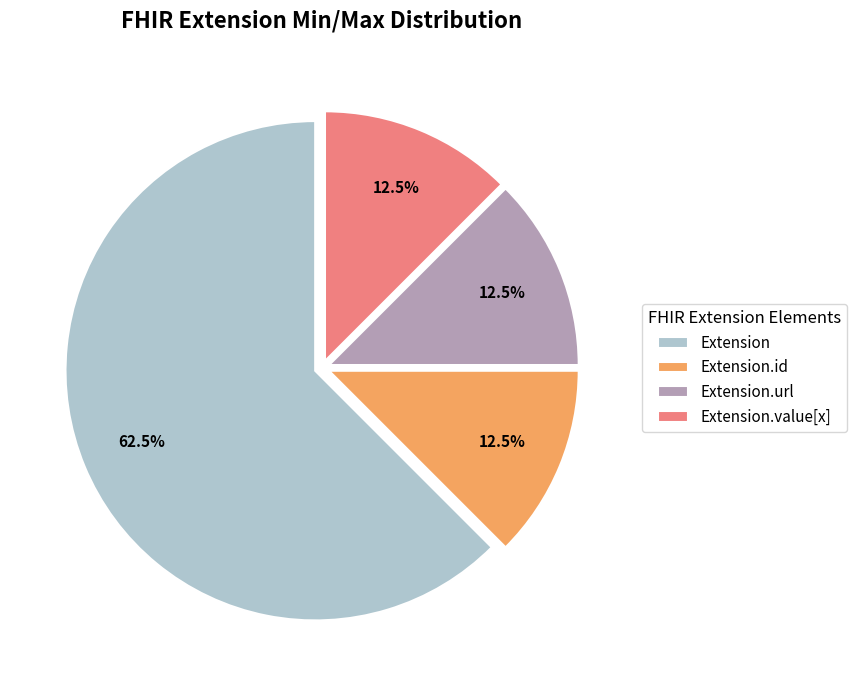

Between Extension and Extension.value[x], which is larger?

Extension